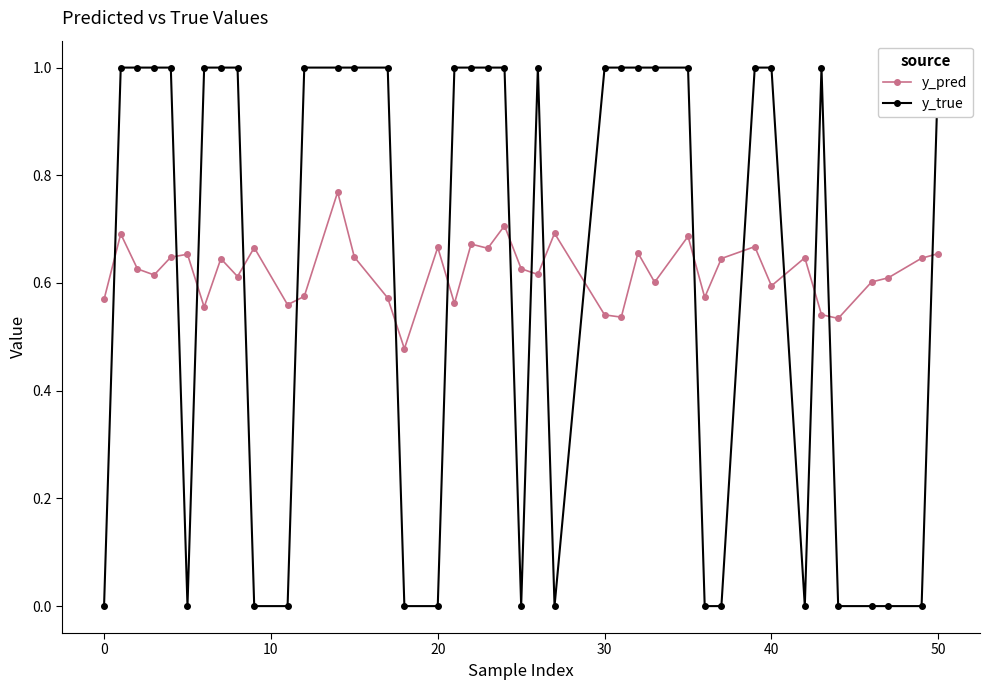

What is the value of the y_pred point at the 2nd from the left?

0.7